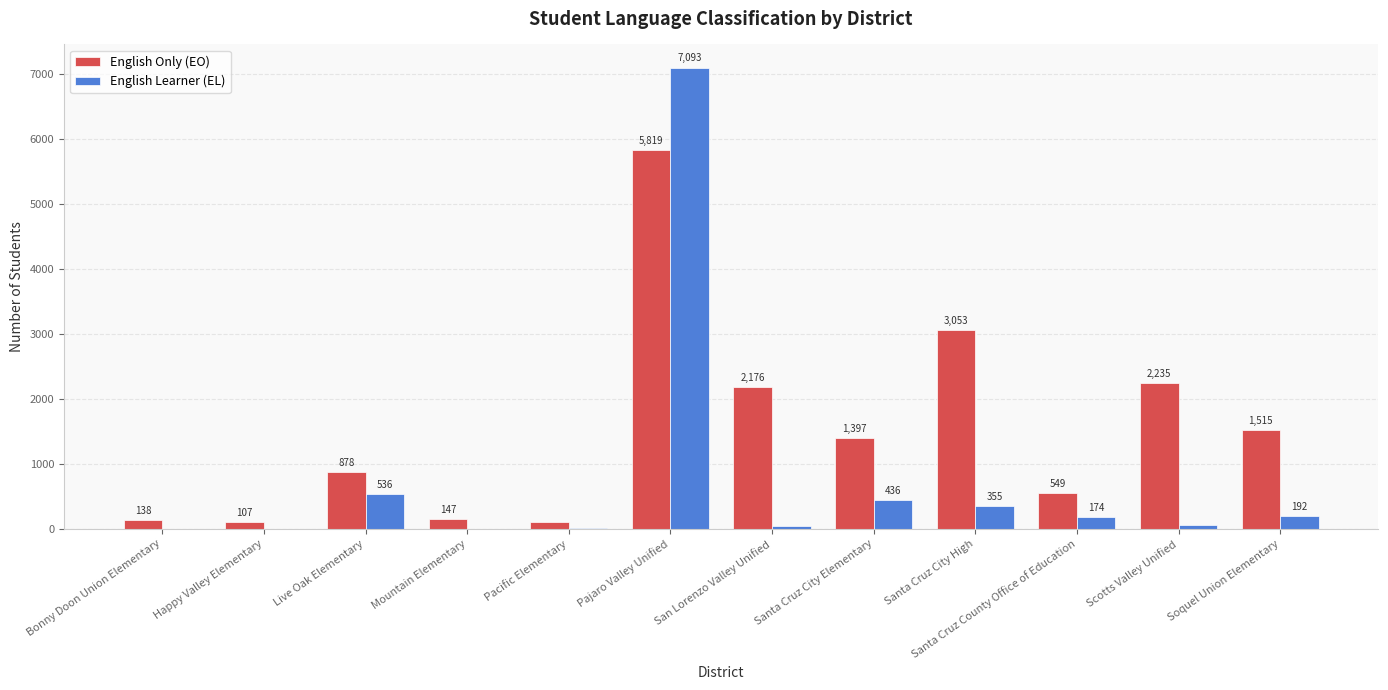

The English Learner (EL) series shows 7093 at Pajaro Valley Unified. True or false?

True